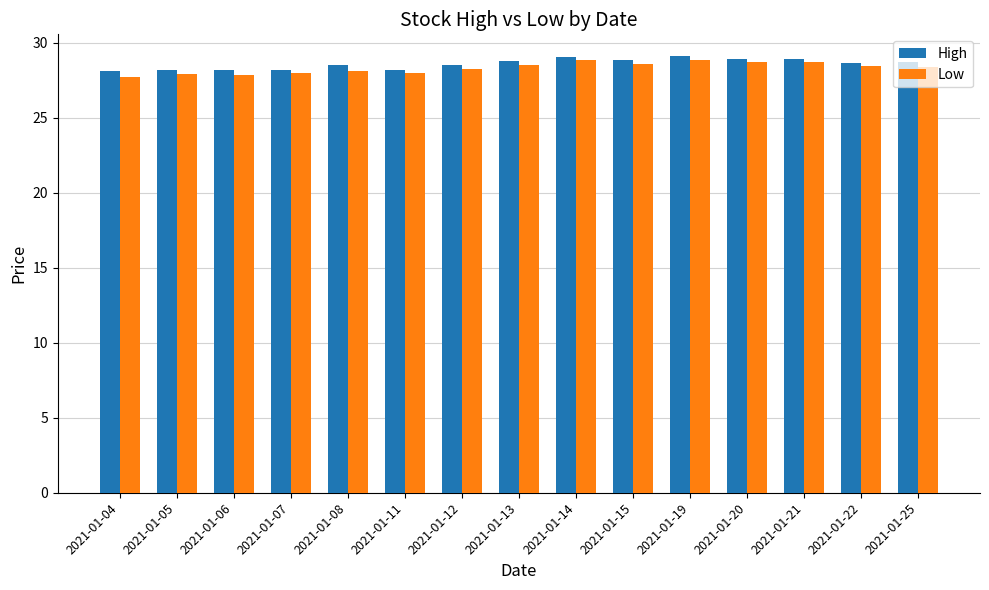

What is the spread (max minus min) of values at 2021-01-08?

0.4